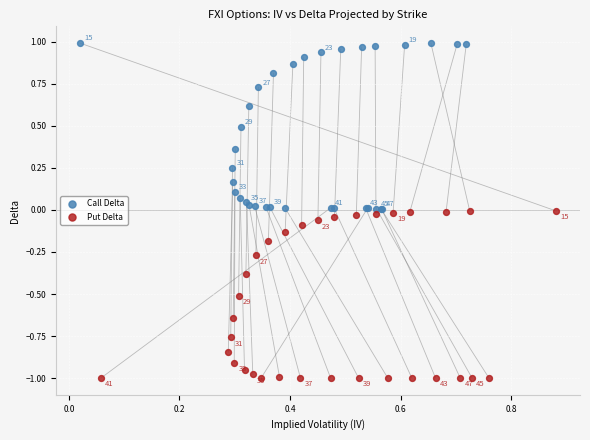

Which series has the widest spread of Y values?

Put Delta